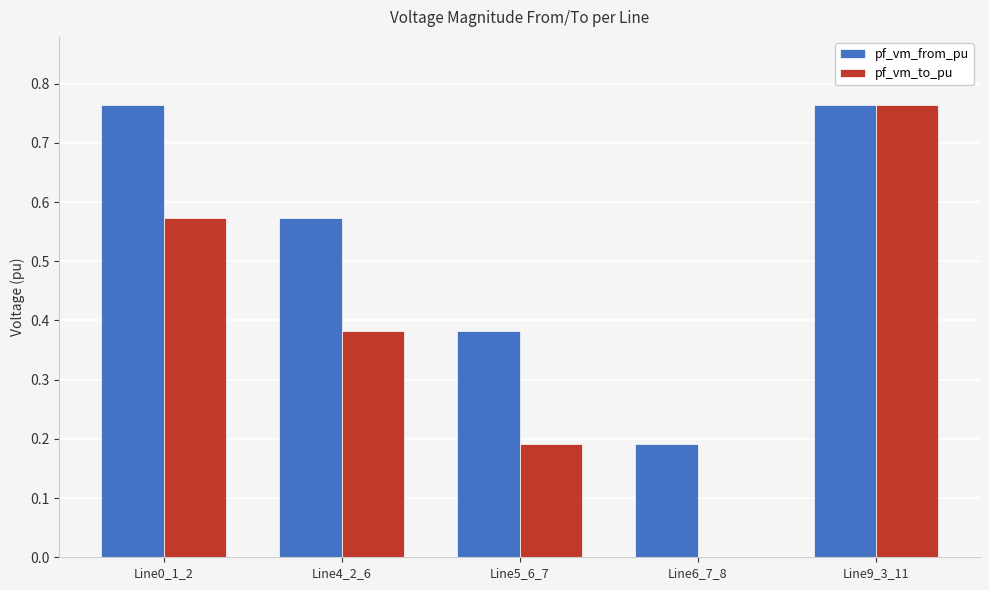

The value of pf_vm_to_pu at Line5_6_7 is 0.1. True or false?

False